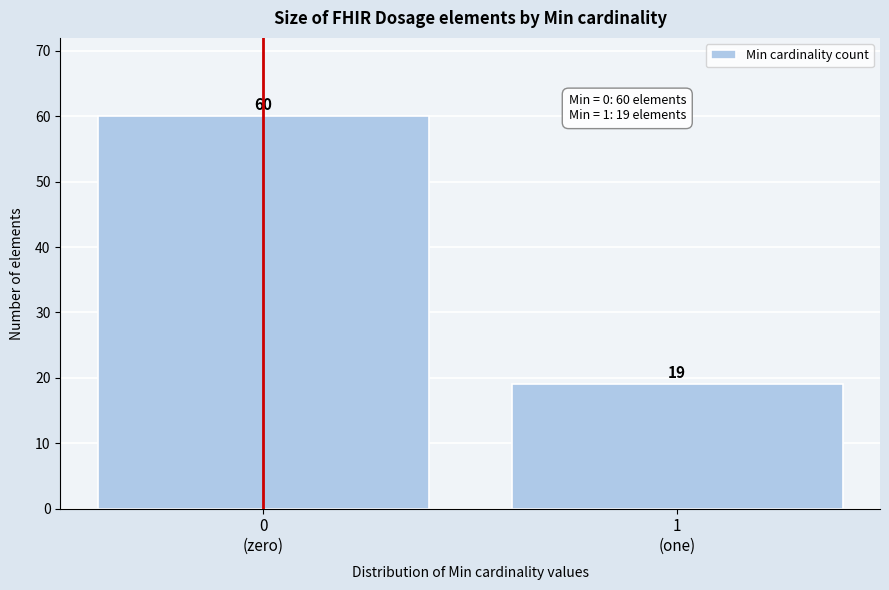

Reading left to right, transcribe all the data shown in this chart.

60	19